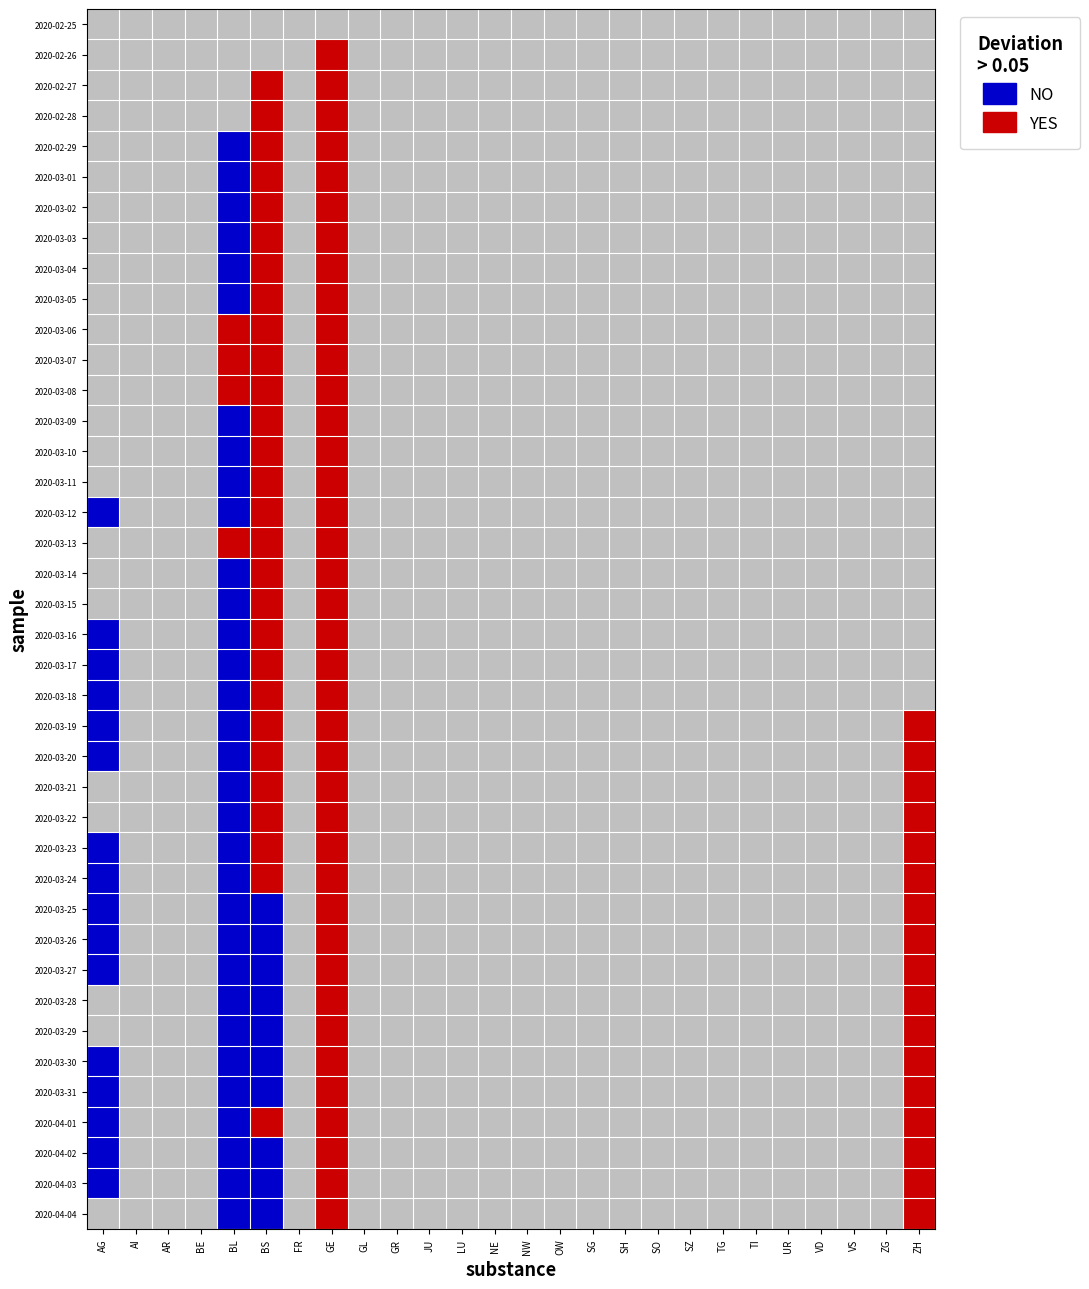

At how many categories does at least one series exceed 1?

4